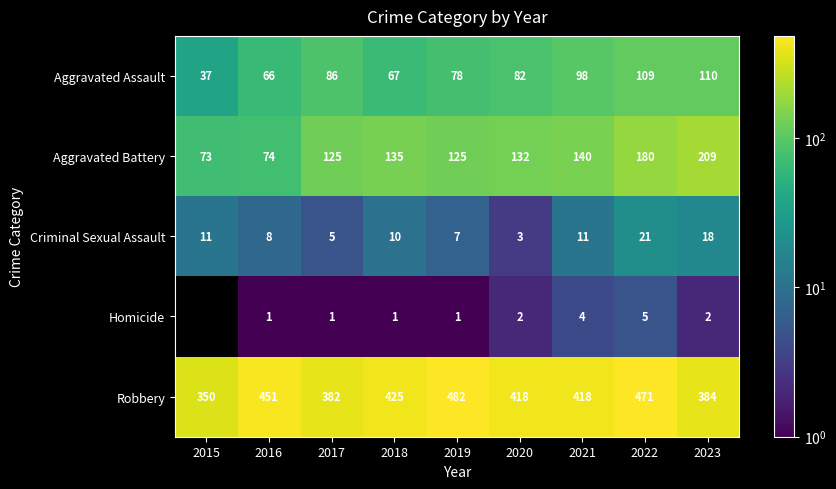

What is the difference between the Aggravated Battery values at 2023 and 2018?

74